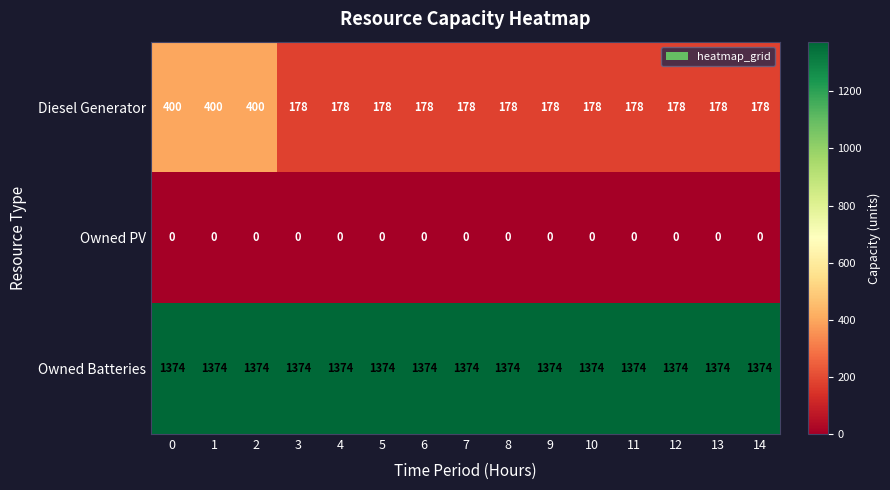

What is the sum of the Diesel Generator values at 2 and 14?

578